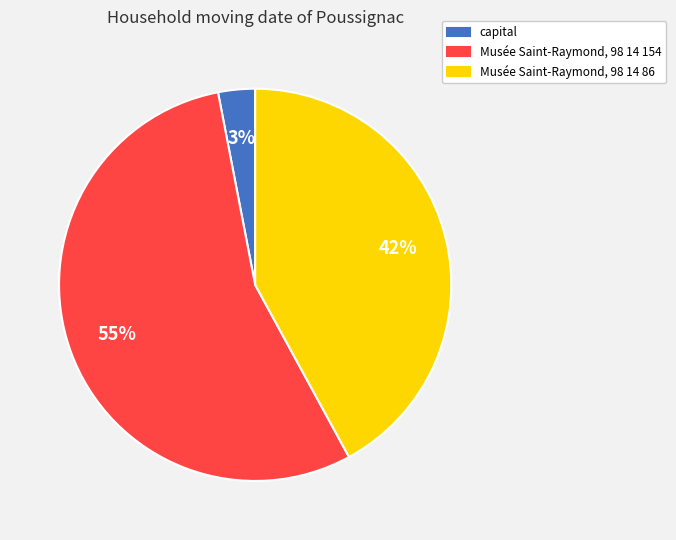

Do Musée Saint-Raymond, 98 14 86 and Musée Saint-Raymond, 98 14 154 together represent more than half of the pie?

Yes